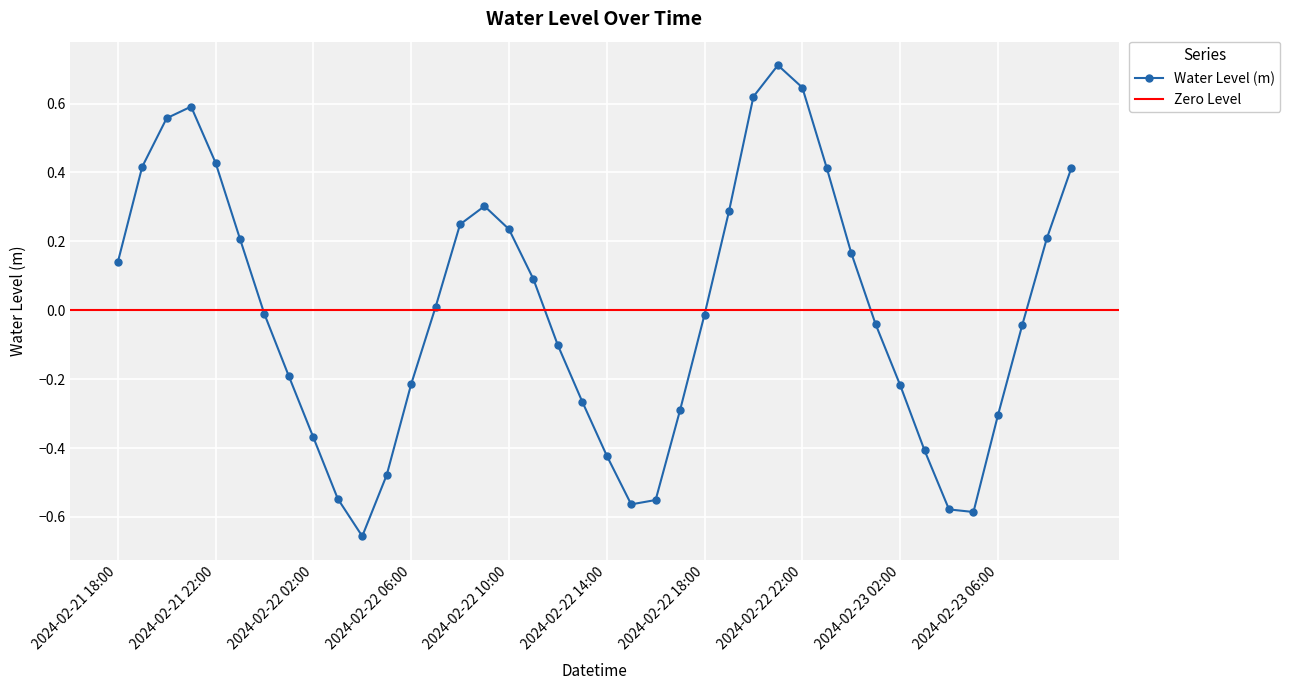

Count the number of categories in the chart.

40